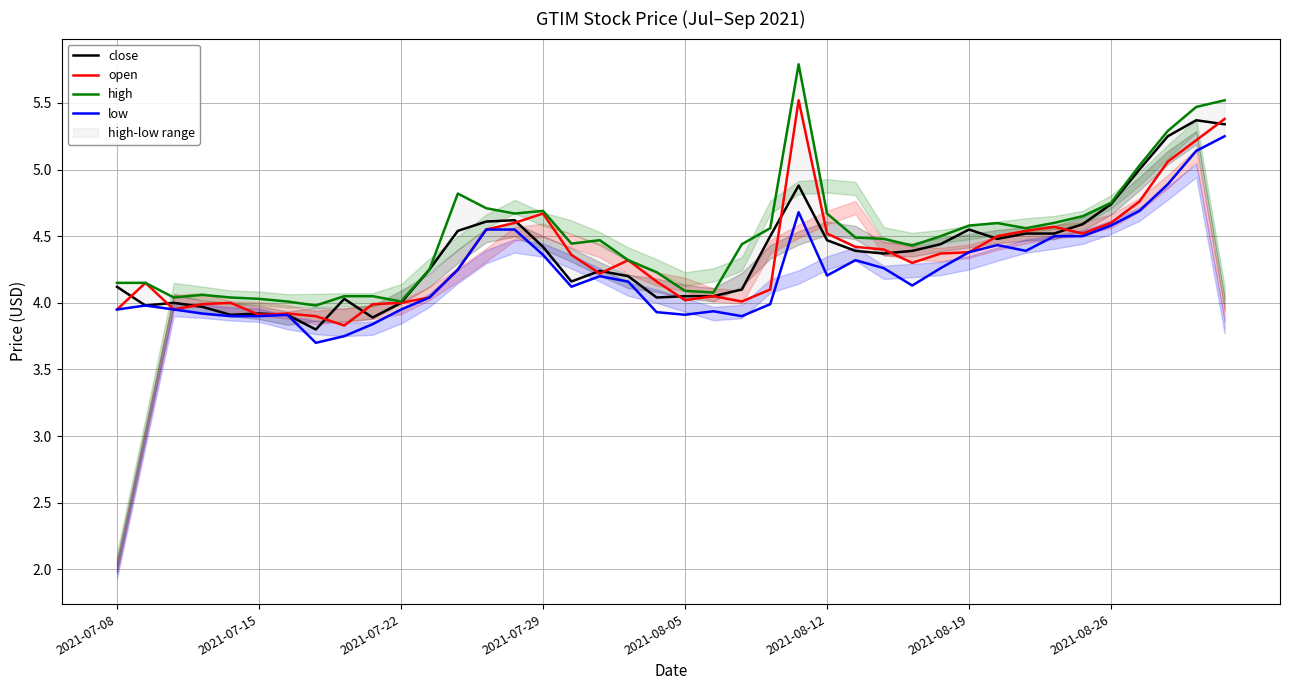

What are all the series names shown in the legend?

close, open, high, low